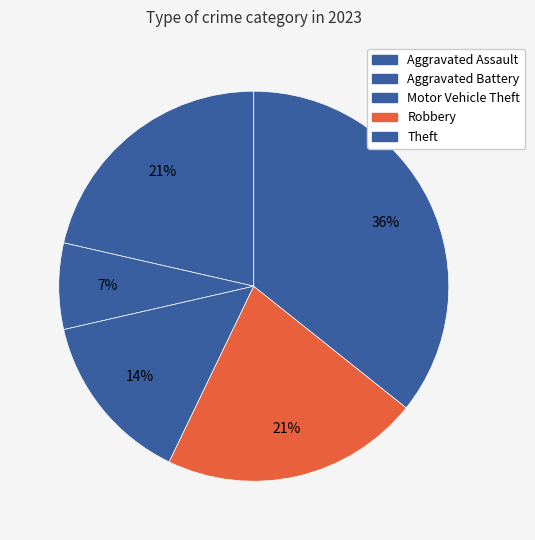

What is the ratio of the value at Aggravated Assault to the value at Motor Vehicle Theft?

1.5